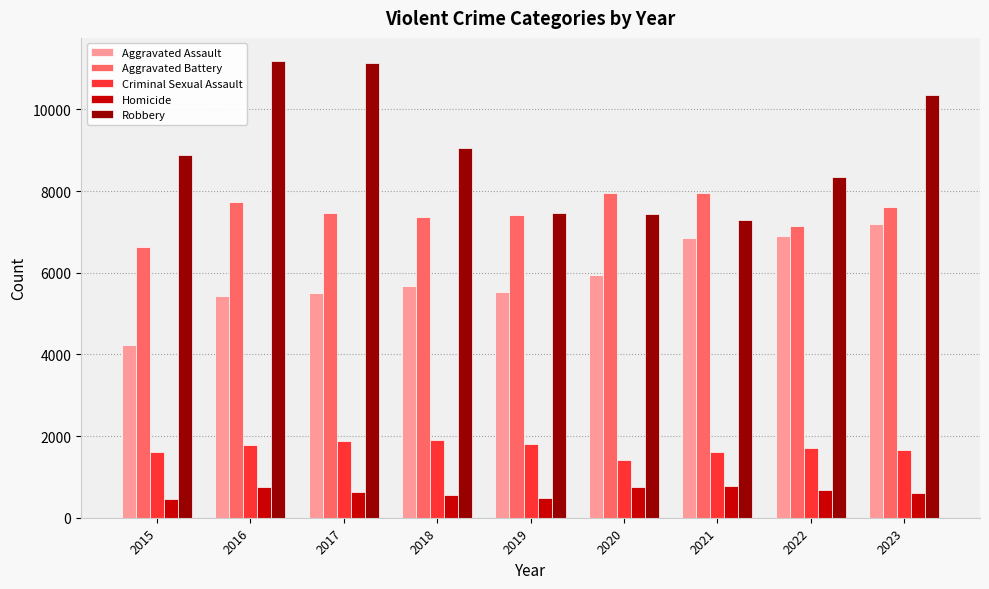

What is the value of the Criminal Sexual Assault bar at the 1st from the left?

1608